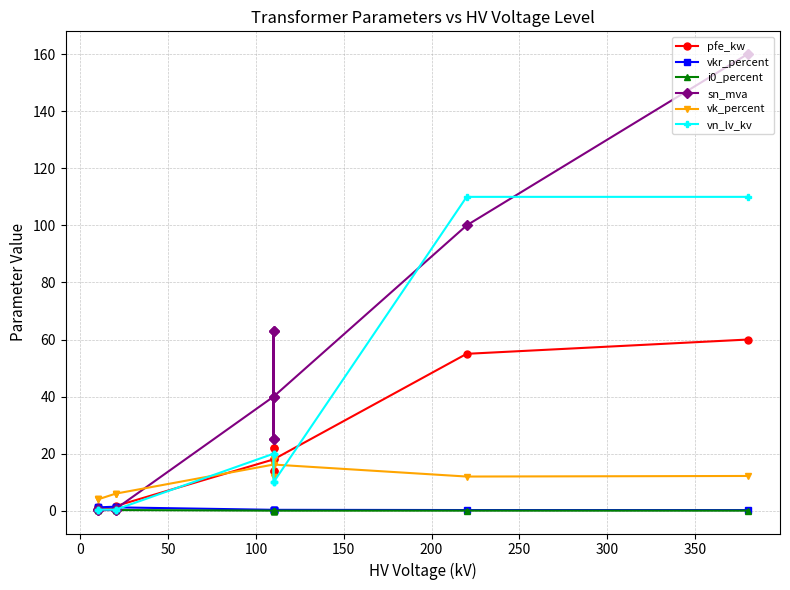

What is the sum of all i0_percent values?

2.0